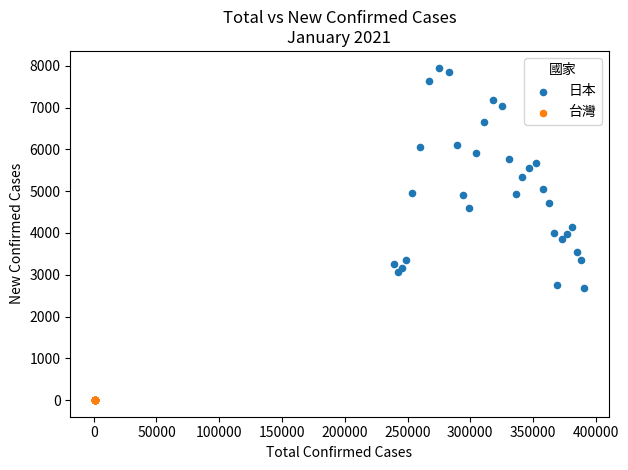

Which series reaches the minimum Y coordinate?

台灣